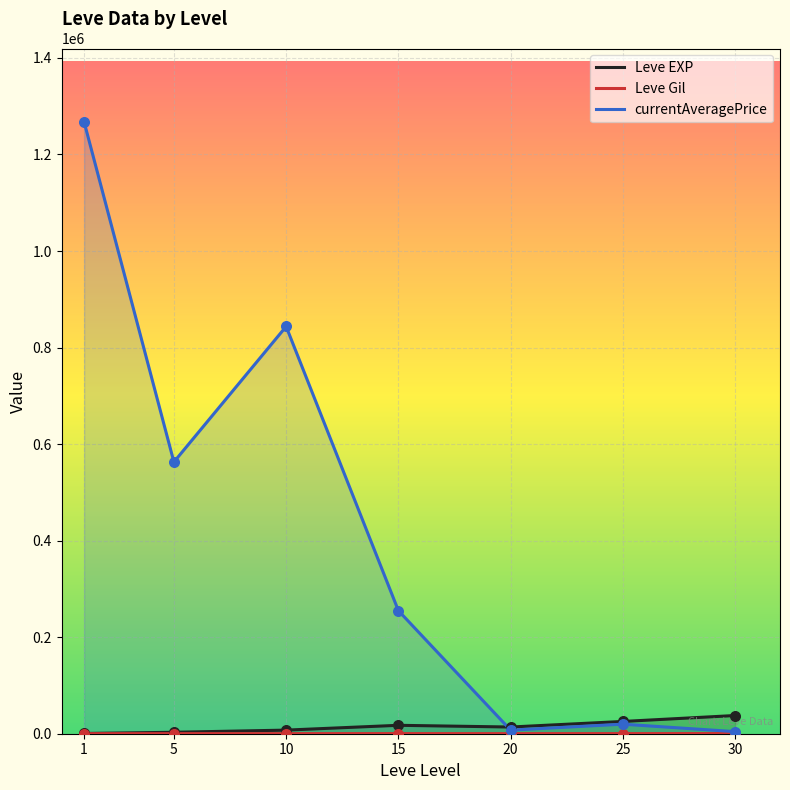

What is the total value across all series at 30?

42427.5